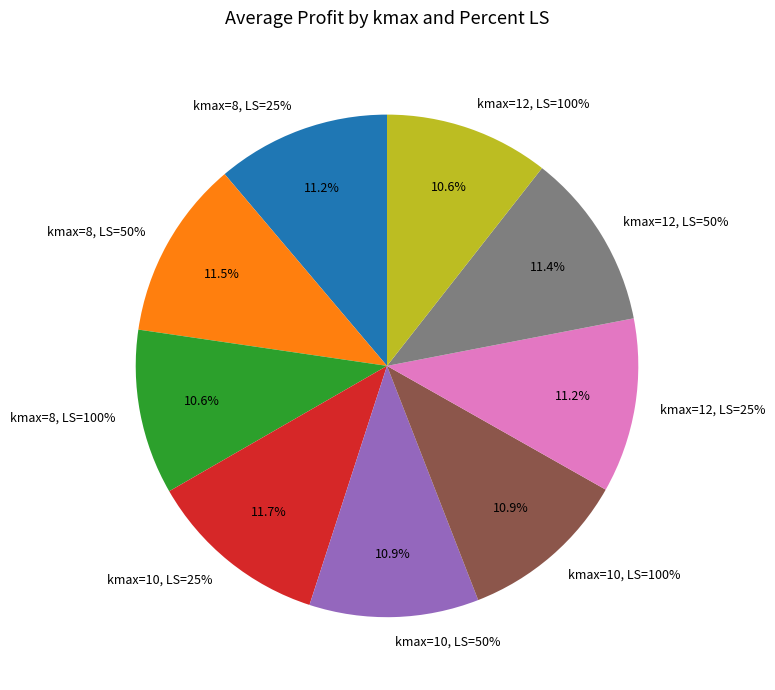

Does kmax=8, LS=25% account for over 50% of the chart?

No